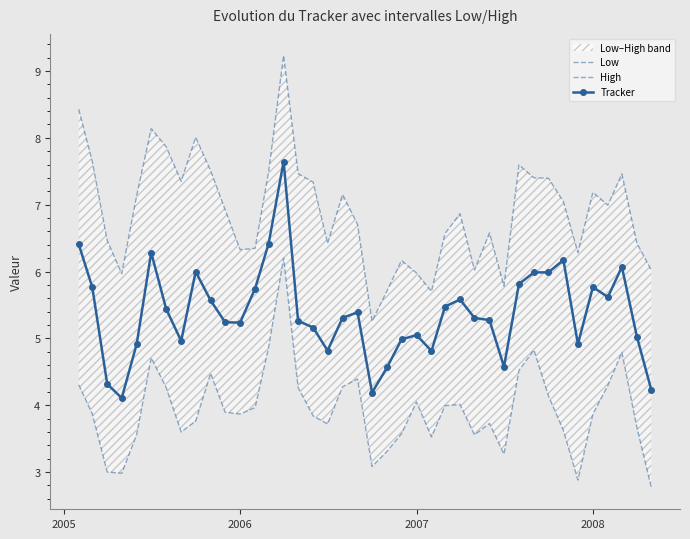

True or false: Tracker has more than 0 points higher than both neighbors.

True